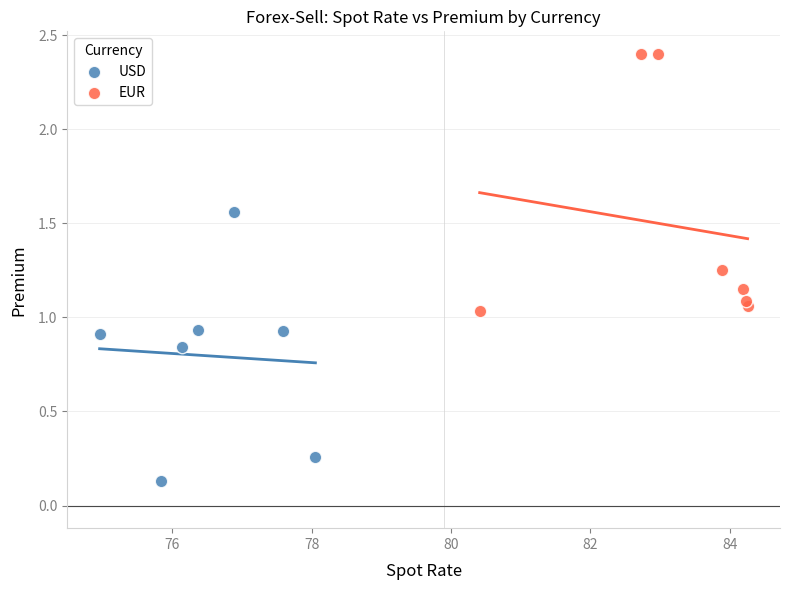

Which series reaches the minimum Y coordinate?

USD